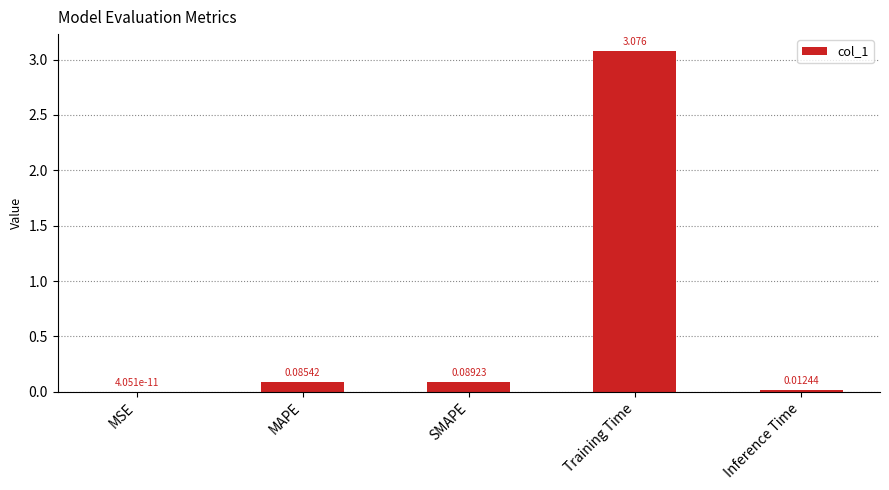

Which has a higher value, MAPE or MSE?

MAPE